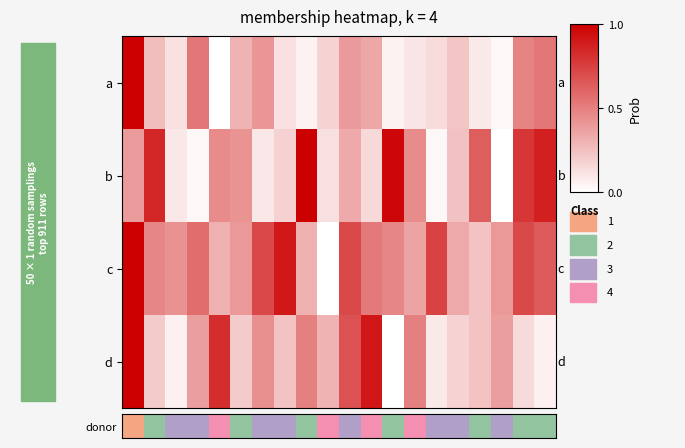

At which category is the sum across all series the highest?

4